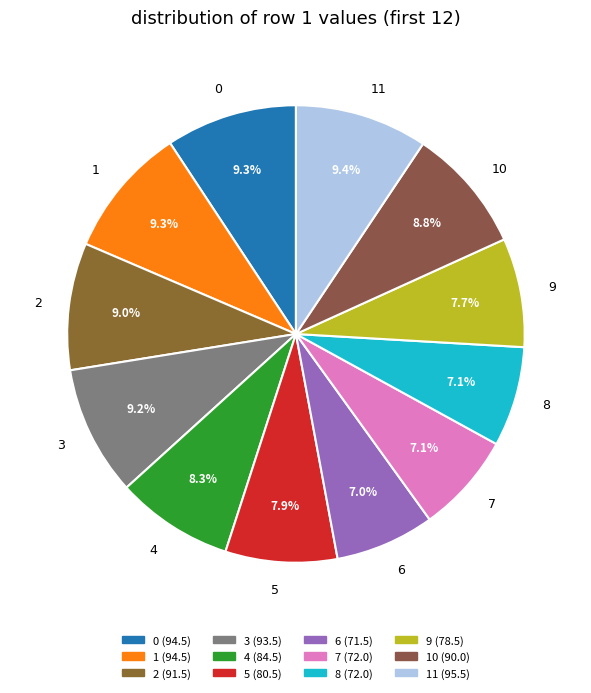

How many slices are in this pie chart?

12